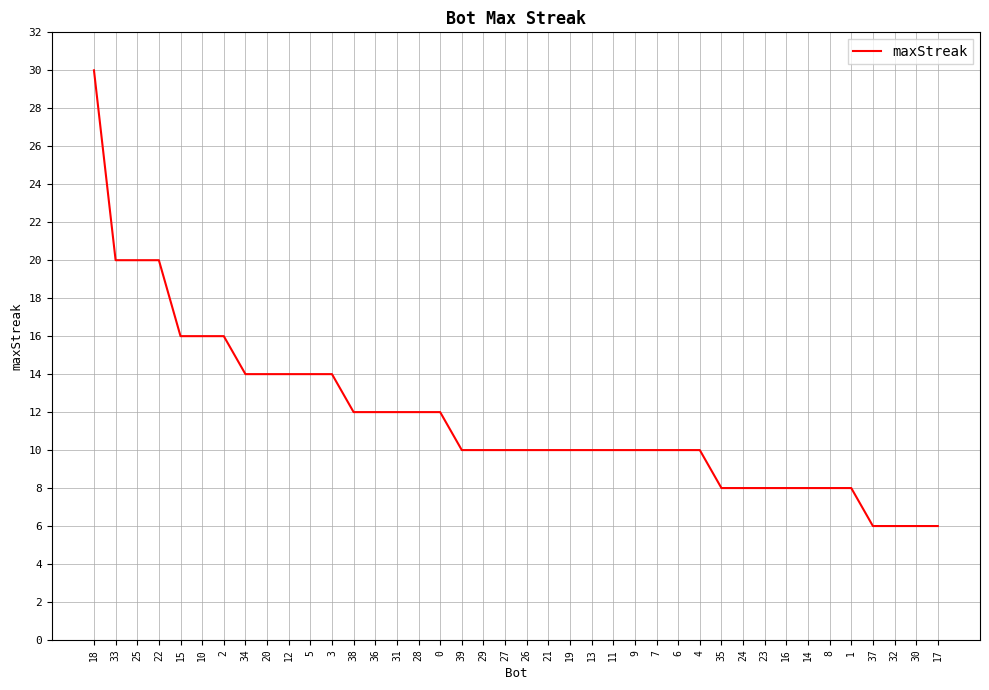

What position from the right is 38?

28